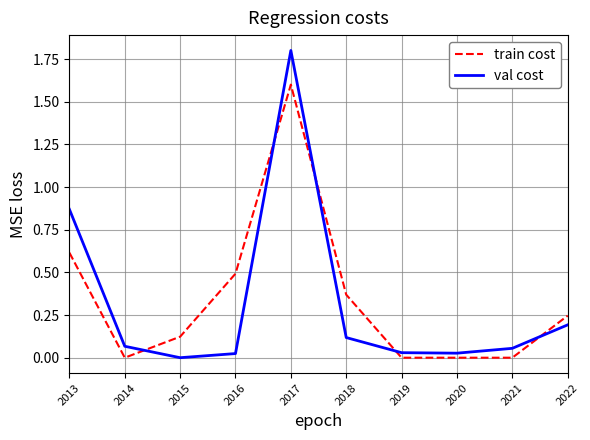

At 2018, list the series in order from largest to smallest.

train cost, val cost